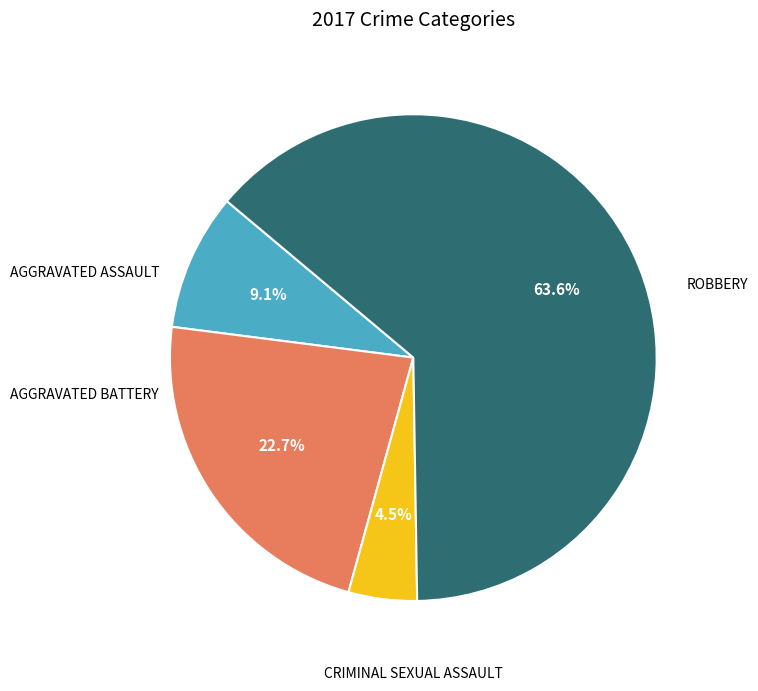

Is there a majority slice in this chart?

Yes